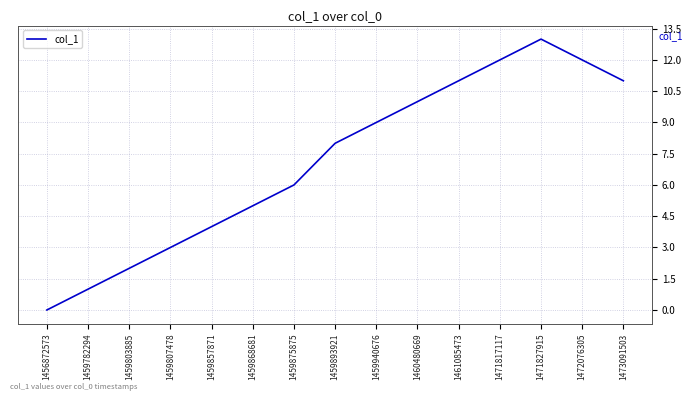

Reading right to left, what are all the values shown in this chart?

11	12	13	12	11	10	9	8	6	5	4	3	2	1	0